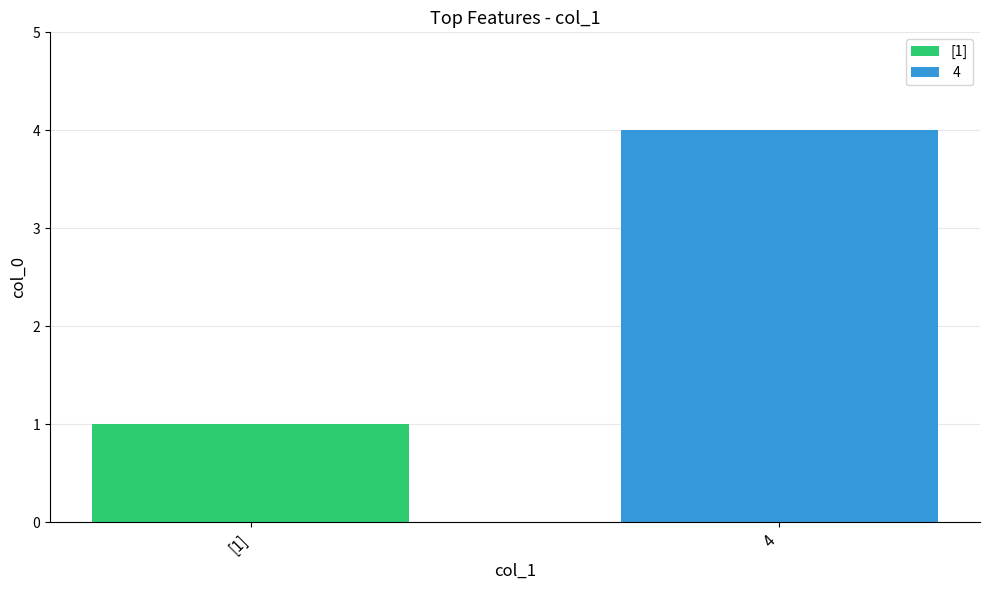

How many distinct data groups are displayed?

2